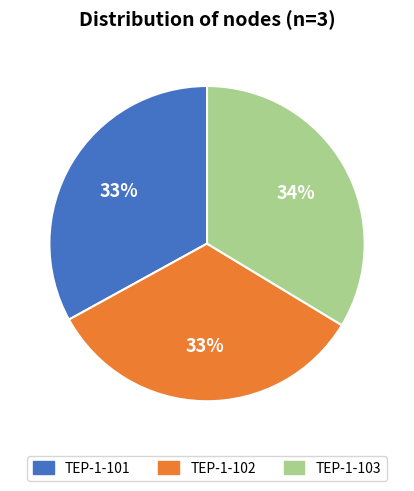

True or false: TEP-1-103 accounts for 34% of the total.

True